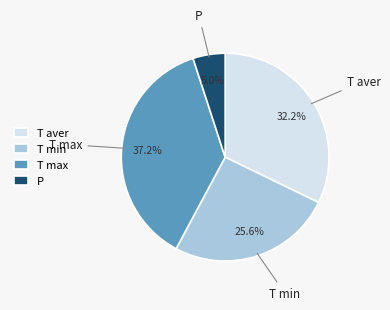

Which has a higher value, T min or T max?

T max